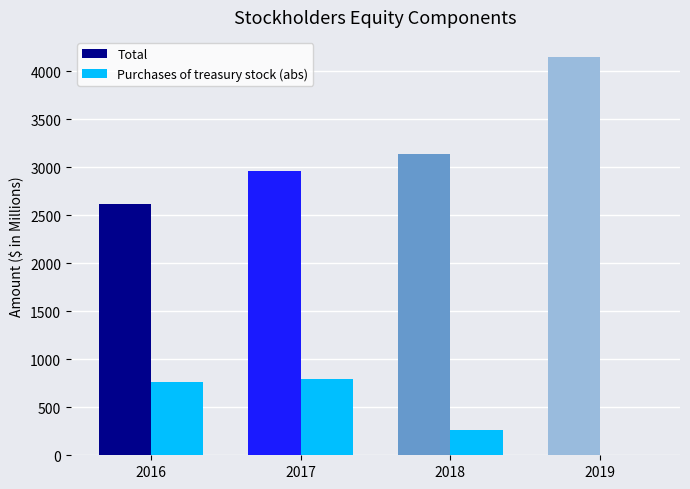

Which label corresponds to the largest value in the chart?

2019